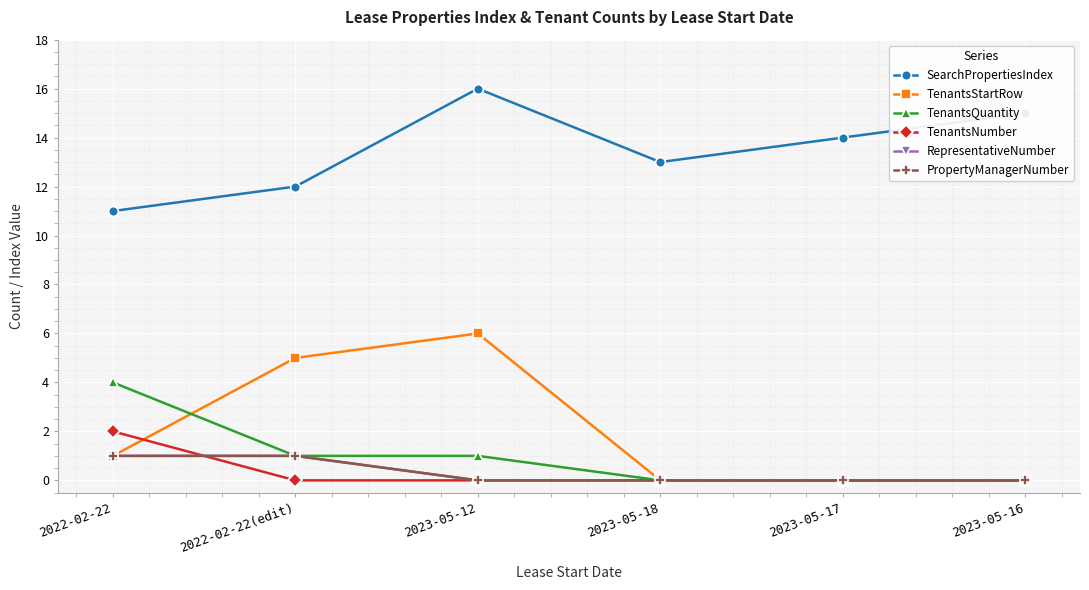

What position from the left is 2023-05-12?

3